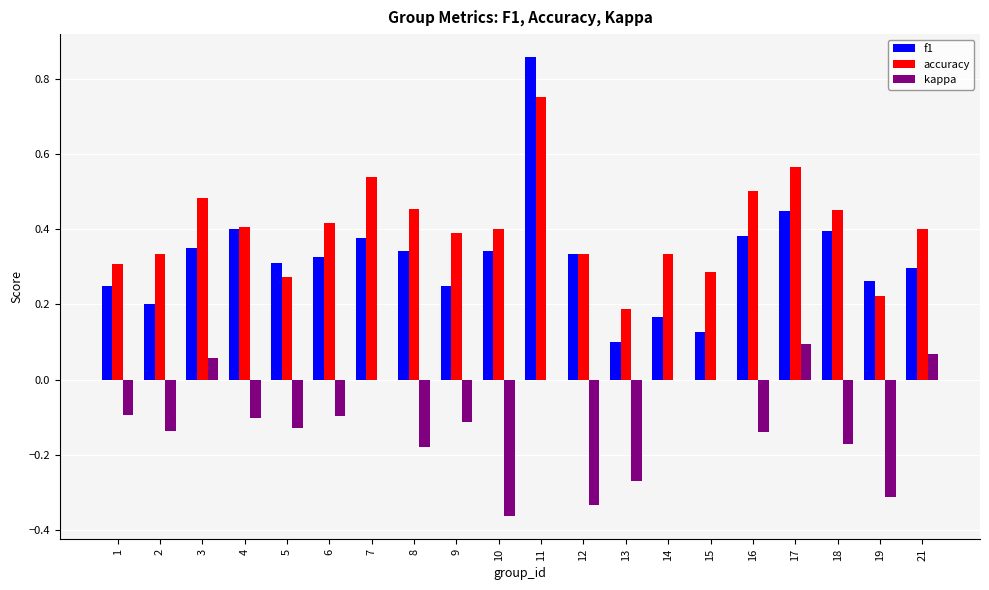

Between 3 and 21, which series saw the biggest shift?

accuracy